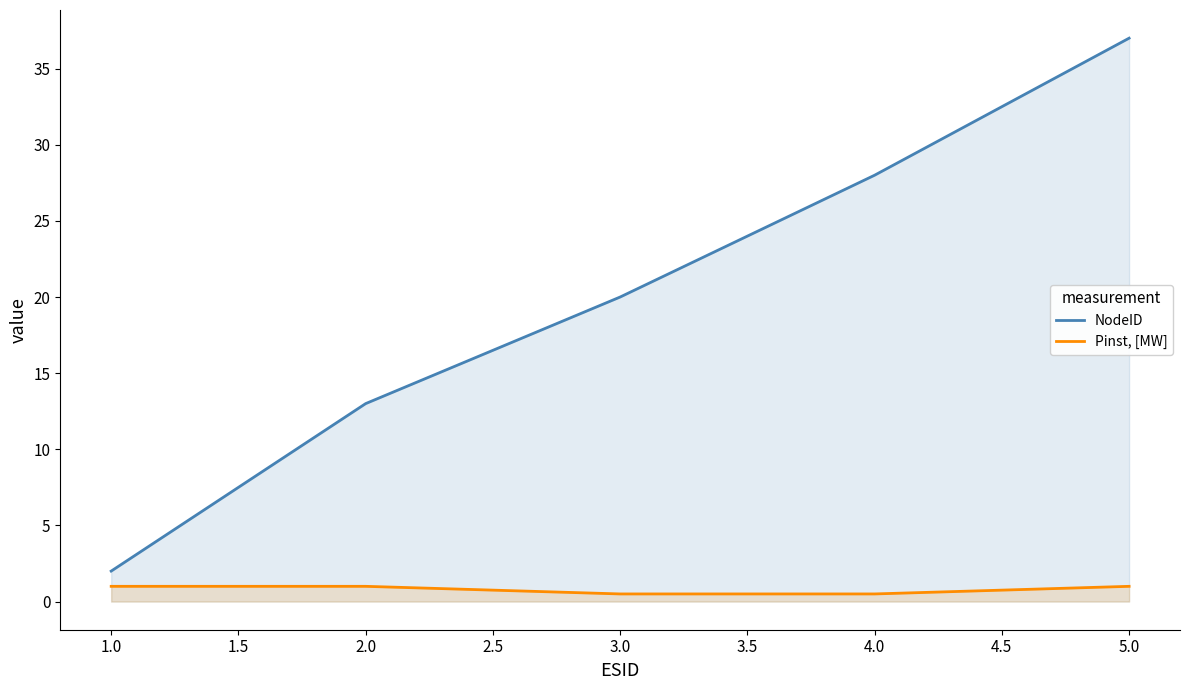

The value of NodeID at 2.0 is 6.7. True or false?

False